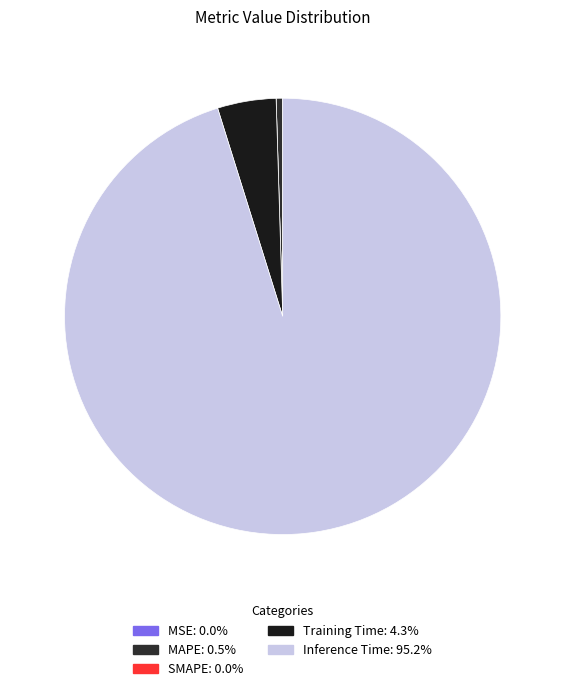

What portion of the pie excludes Inference Time?

4.8%